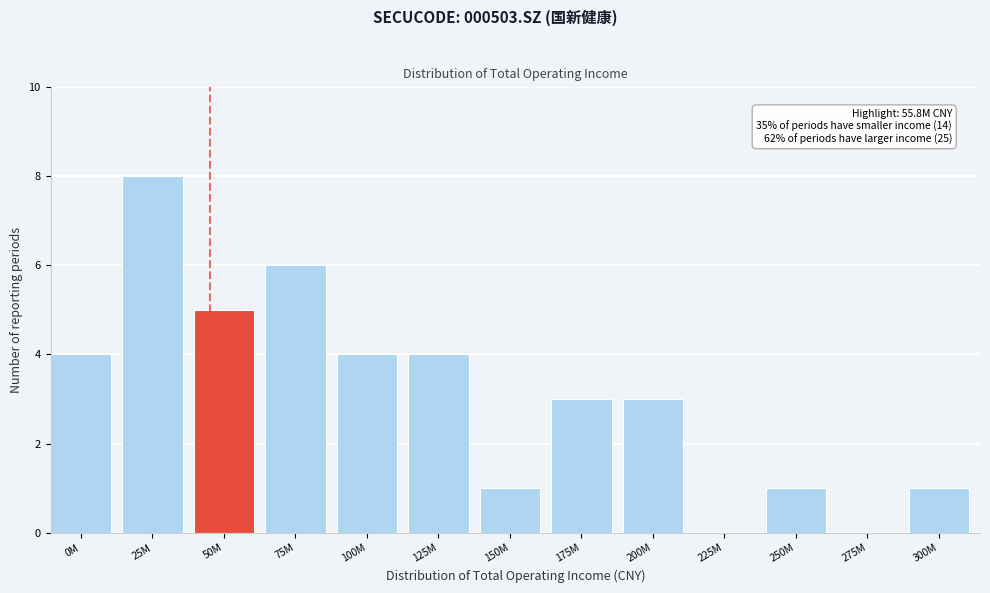

Reading left to right, list all the values displayed in this chart.

0M=4	25M=8	50M=5	75M=6	100M=4	125M=4	150M=1	175M=3	200M=3	225M=0	250M=1	275M=0	300M=1